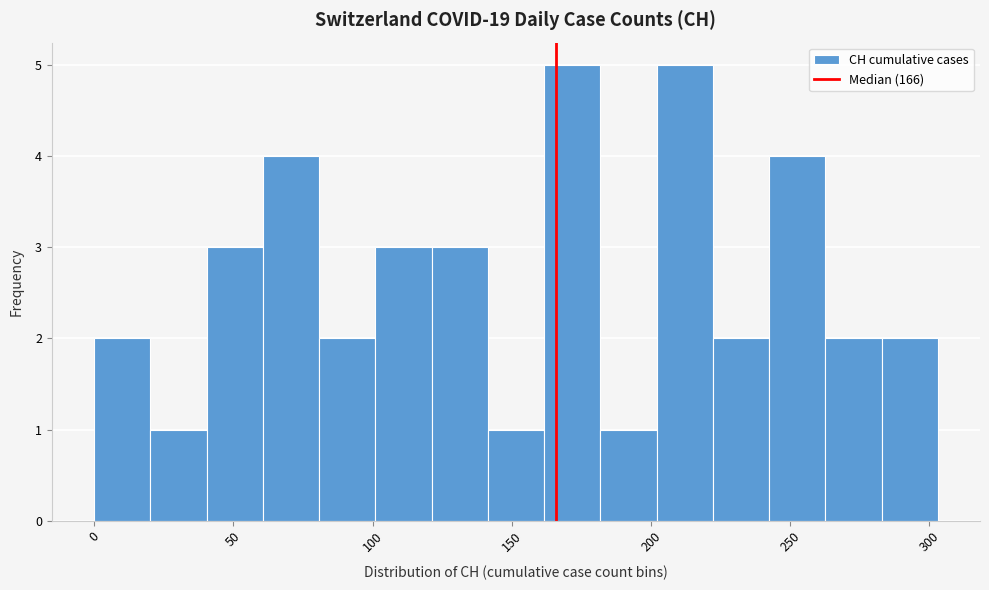

How tall is the bar that spans 265 to 285 on the x-axis? Neither the bar edges nor the heights are printed on the chart, so give them approximately, as read against the axes.

2